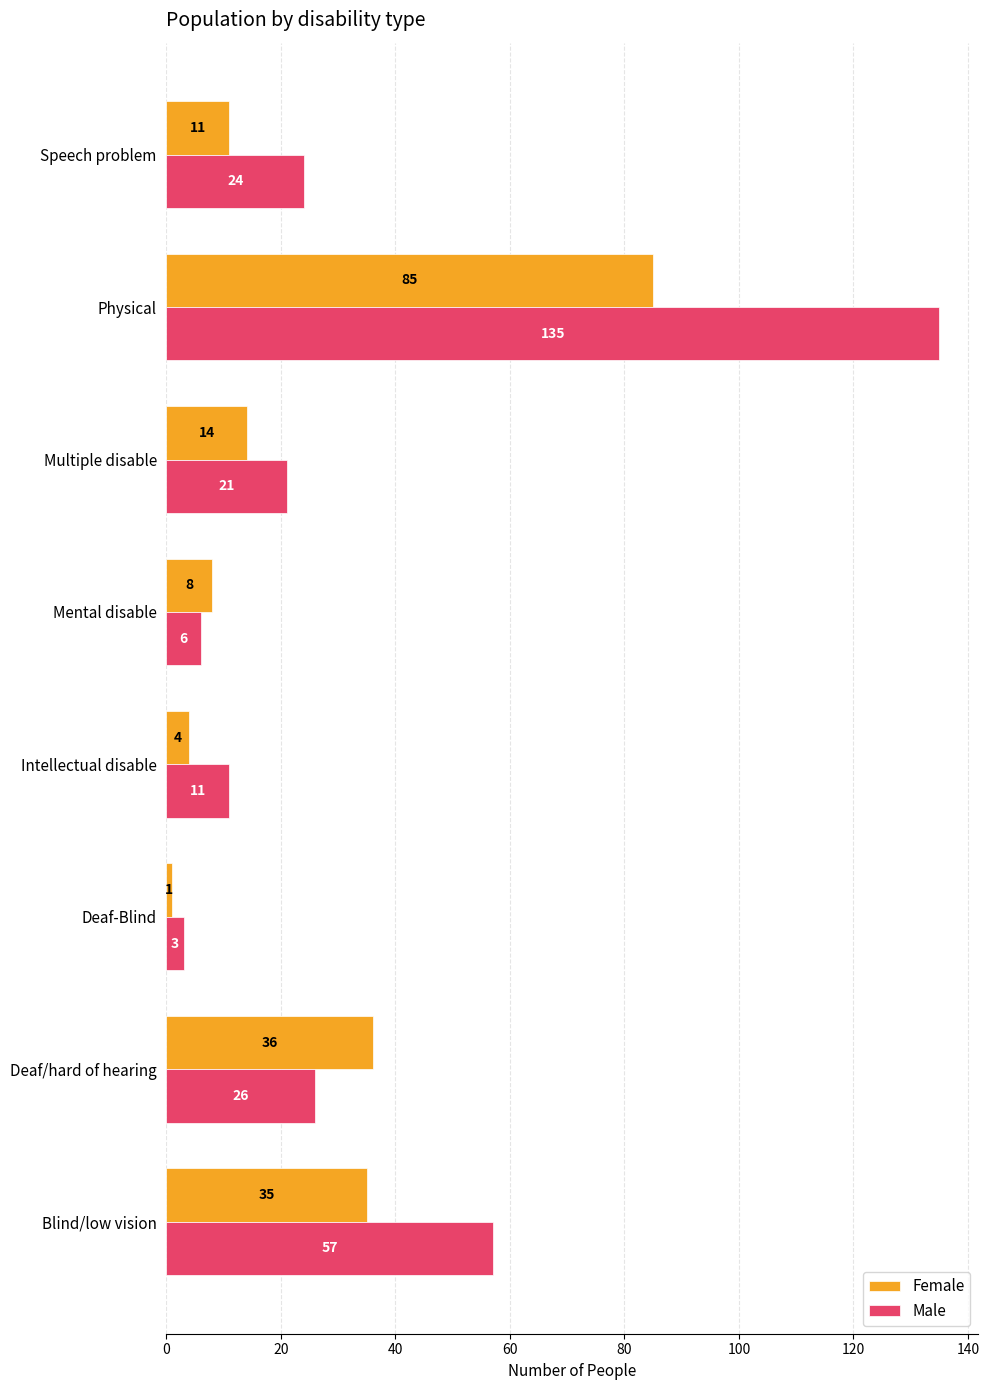

What is the difference between the maximum and minimum values in the Female series?

84